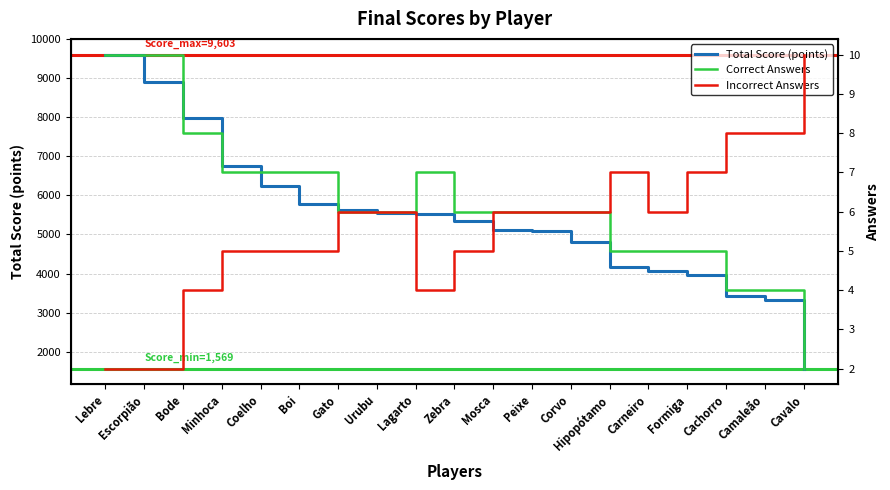

True or false: Correct Answers and Incorrect Answers intersect in this chart.

False